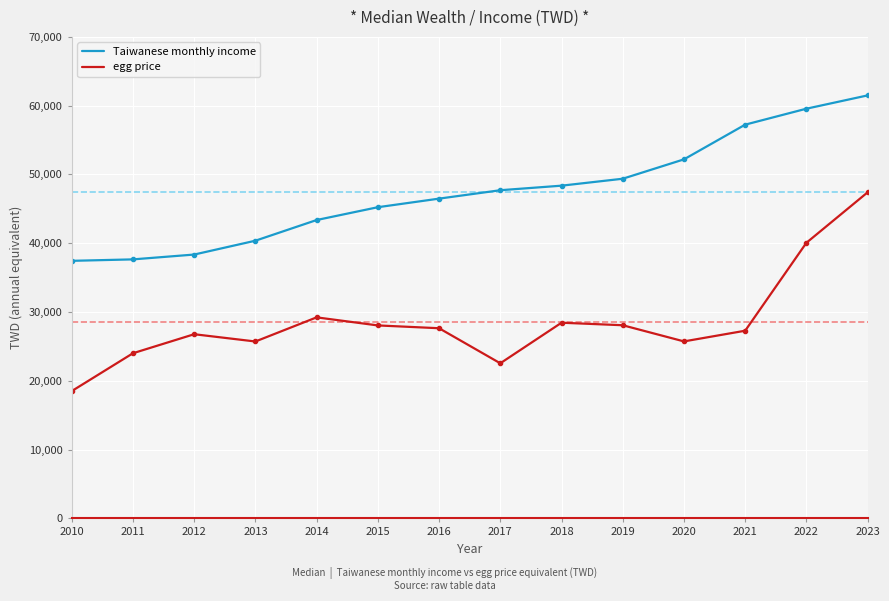

Rank the series by their maximum value, from lowest to highest.

egg price, Taiwanese monthly income